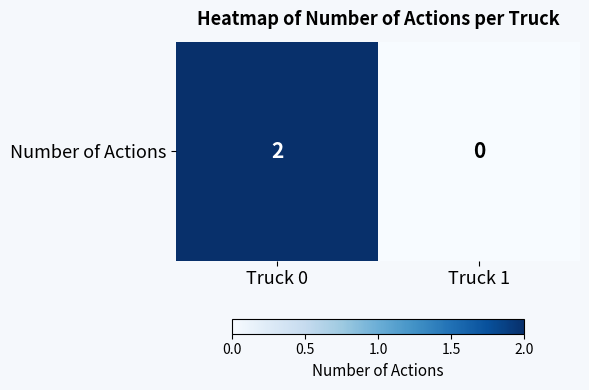

Is it true that the value at Truck 0 is 4?

False